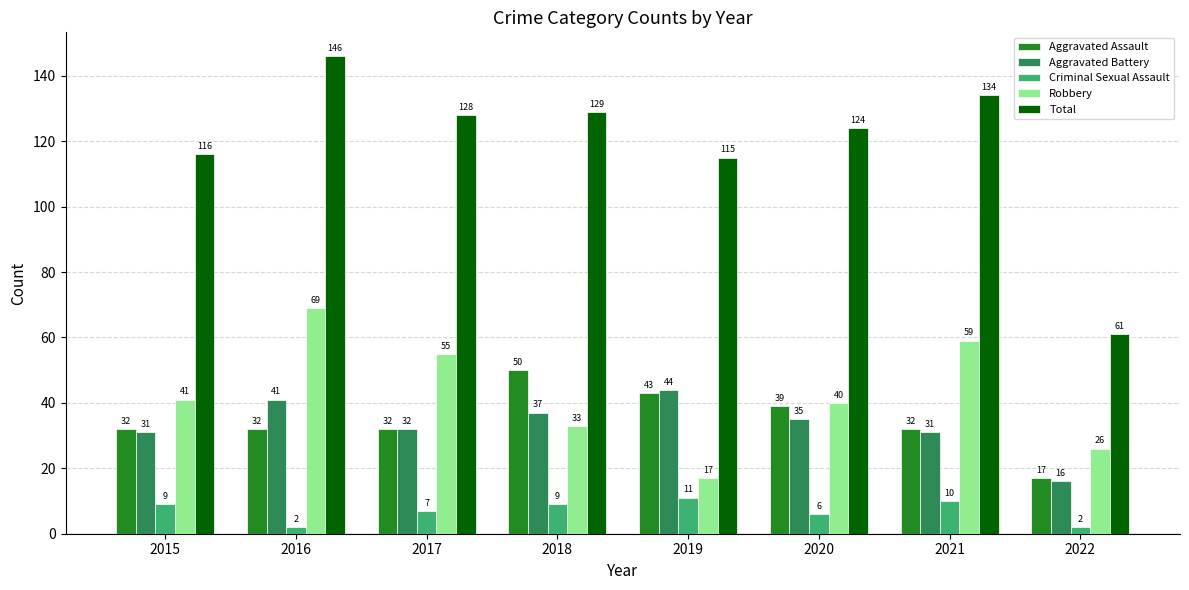

What is the value of the Aggravated Battery bar at the 6th from the left?

35